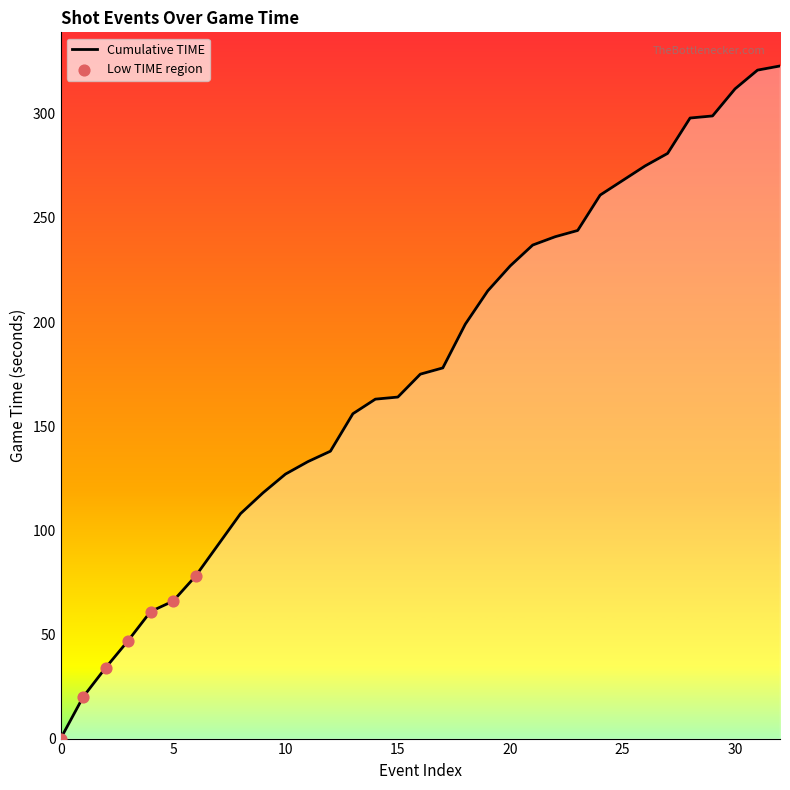

What is the difference between the maximum and minimum values?

323